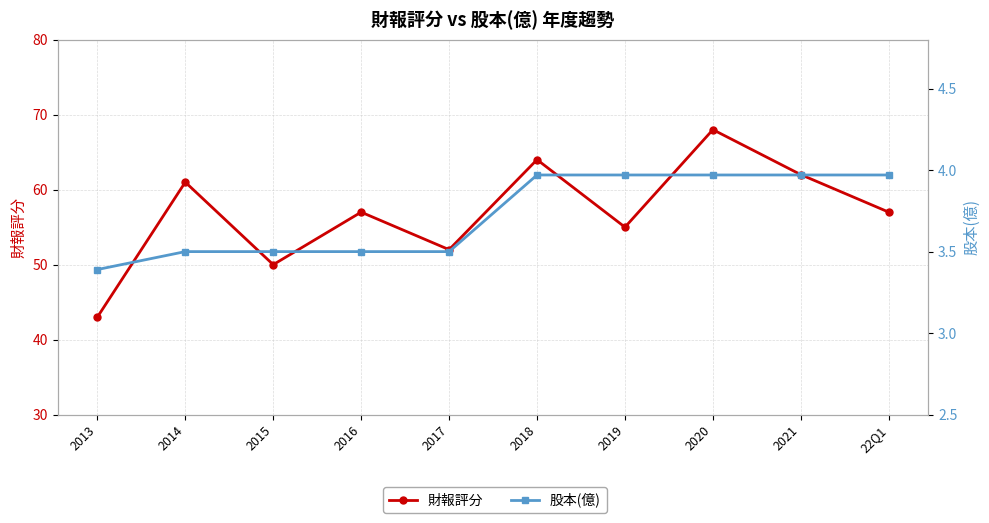

What are all the series names shown in the legend?

財報評分, 股本(億)